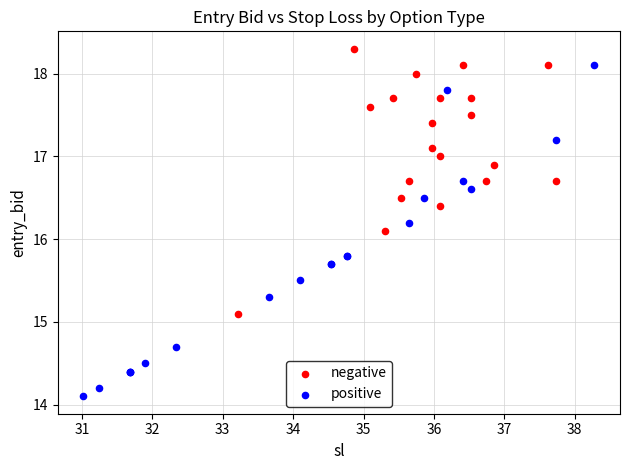

Which series has the largest Y range (max minus min)?

positive